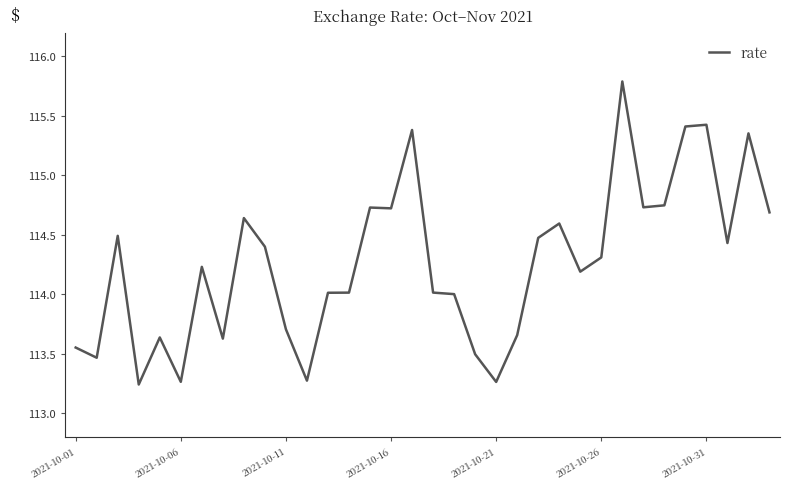

What is the difference between the maximum and minimum values?

2.5